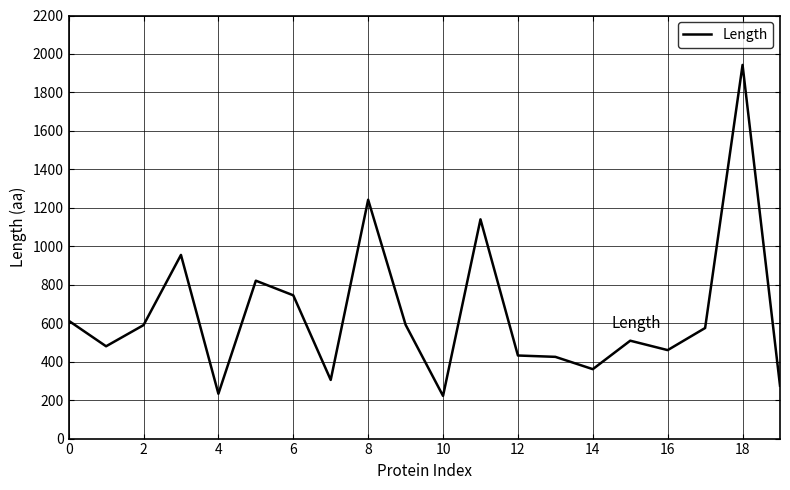

What is the greatest value displayed?

1943